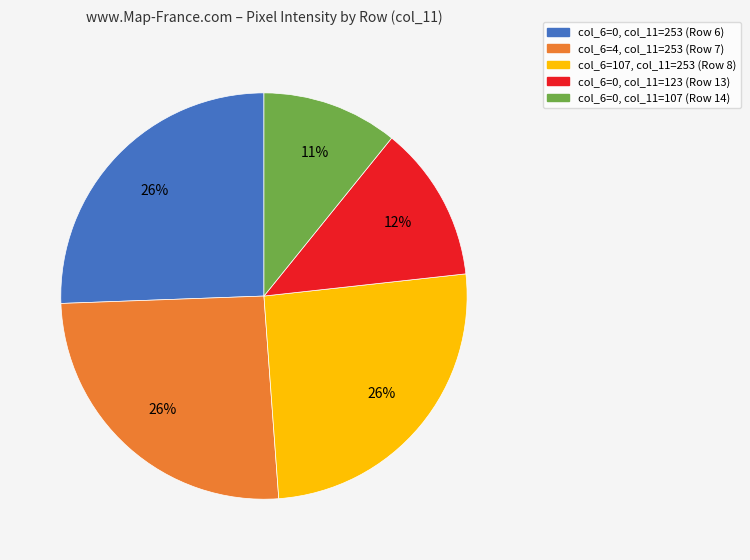

How many slices are in this pie chart?

5